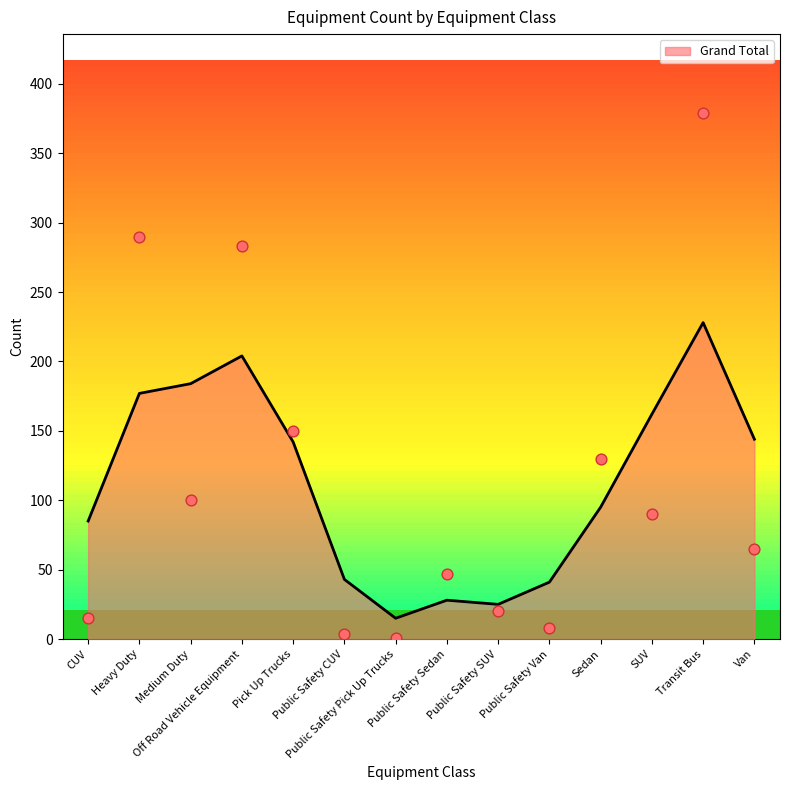

Which has a higher value, Off Road Vehicle Equipment or SUV?

Off Road Vehicle Equipment